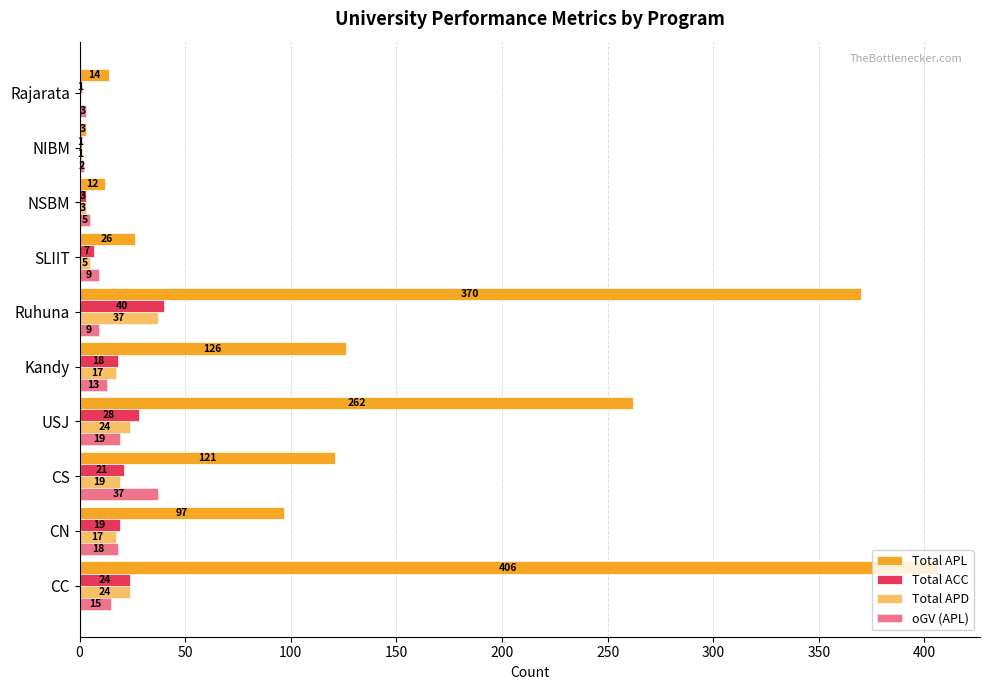

Count the number of data series in this chart.

4